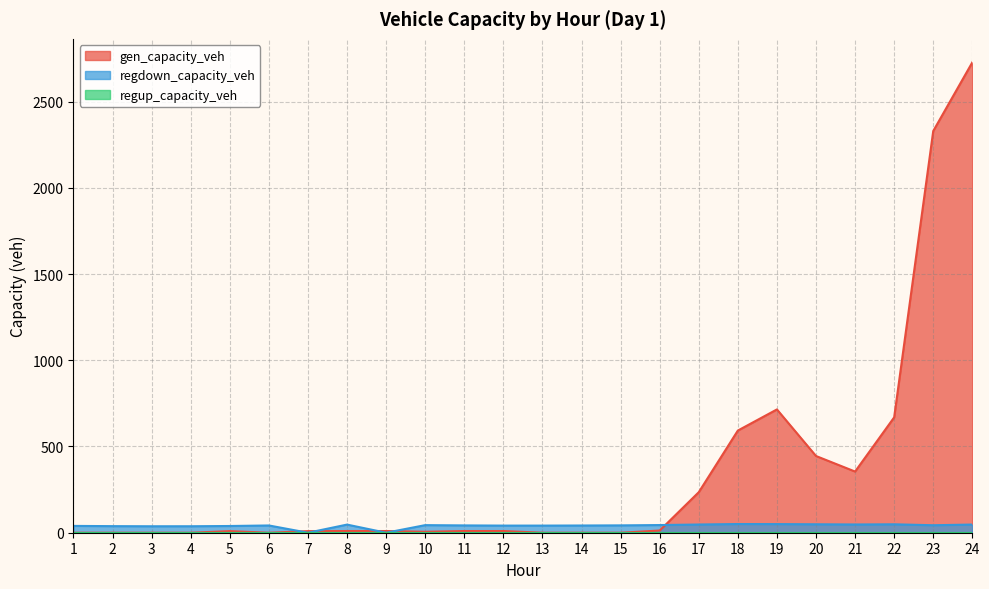

How many times do regdown_capacity_veh and gen_capacity_veh cross each other?

5